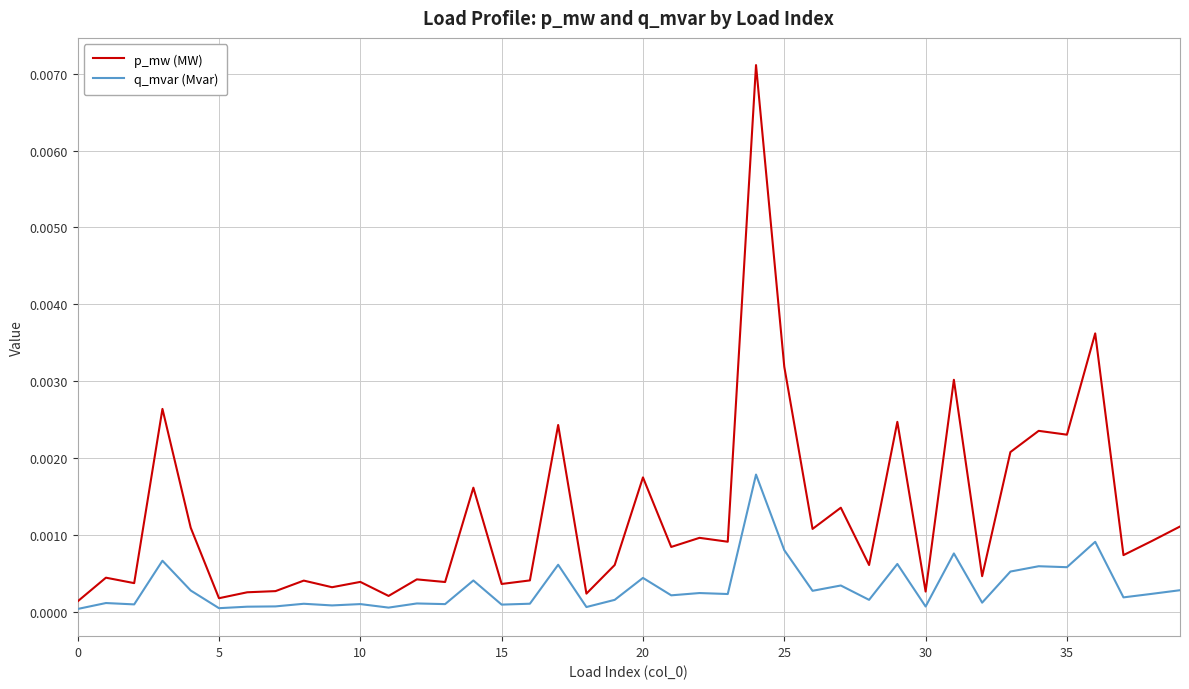

Rank the series by their average value, from lowest to highest.

q_mvar (Mvar), p_mw (MW)